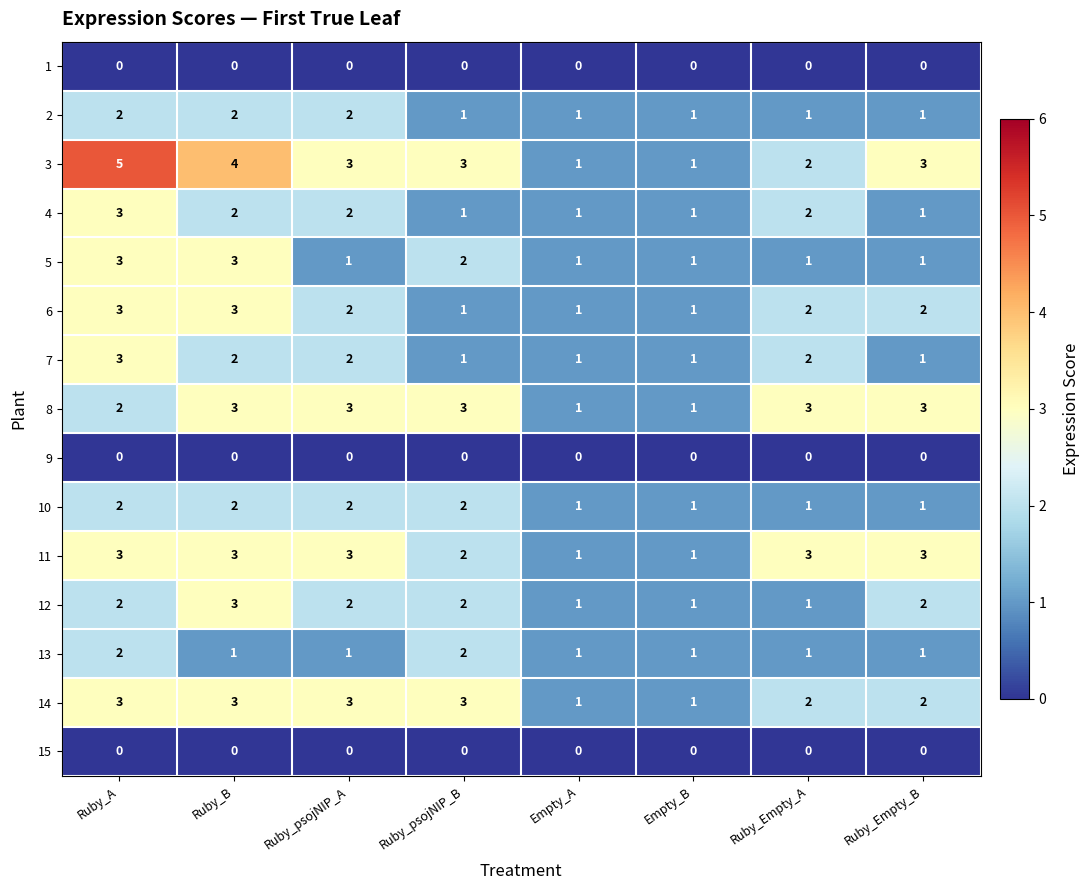

What is the difference between the highest and lowest values at Ruby_psojNIP_A?

3